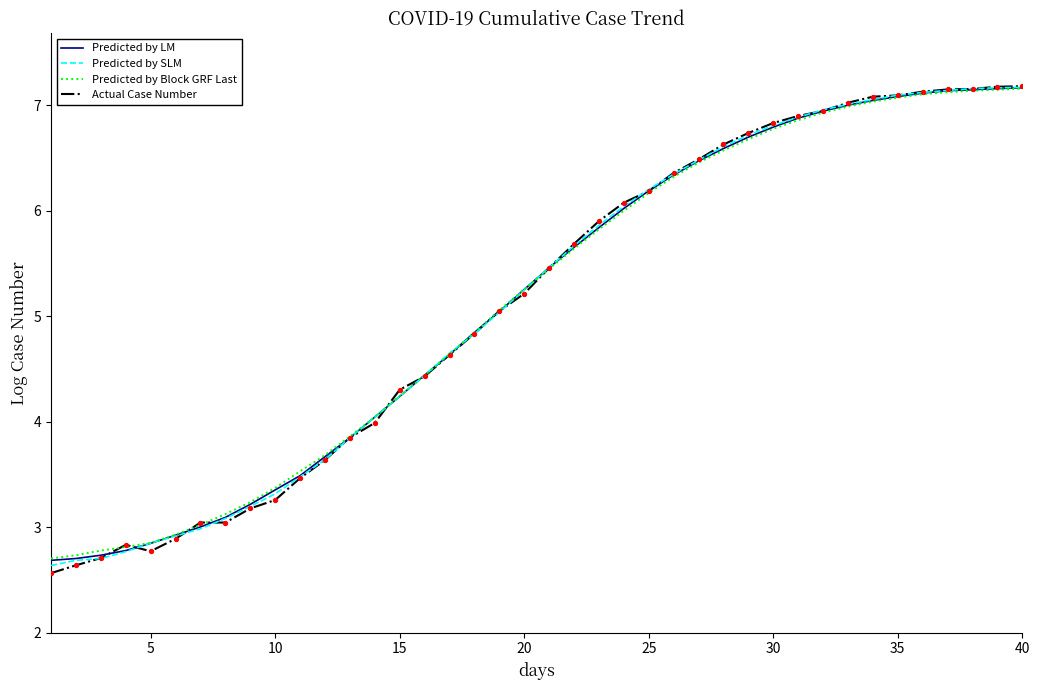

What is the maximum value for Predicted by LM?

7.2